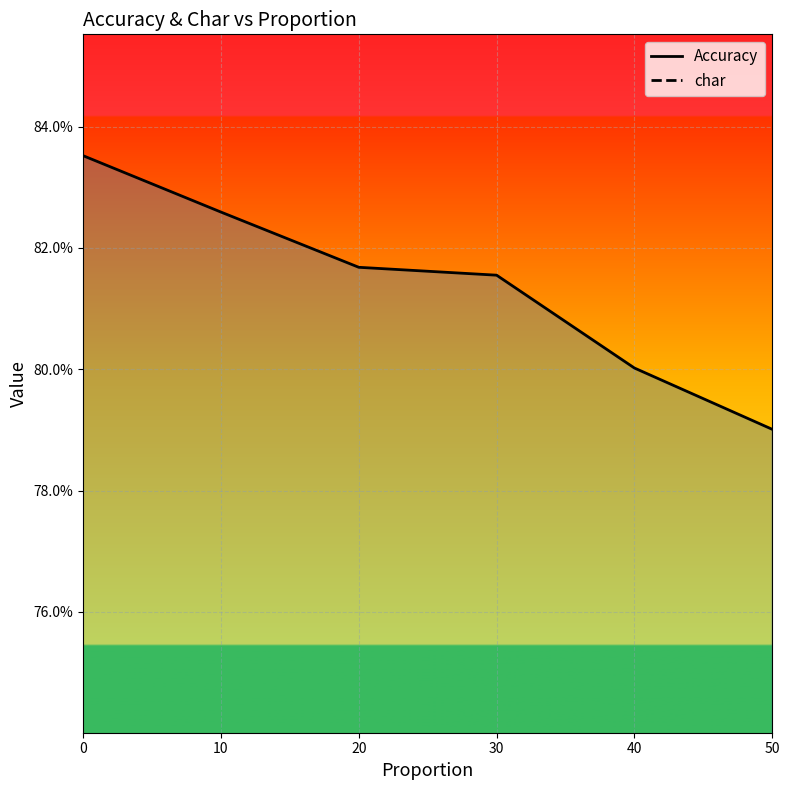

Which series has the largest total across all categories?

Accuracy